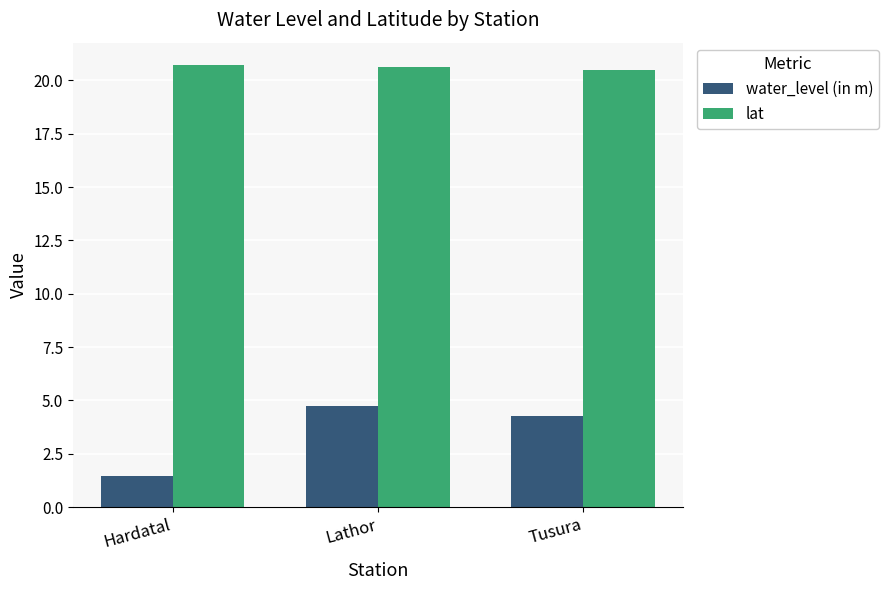

What is the maximum value shown in the chart?

20.7